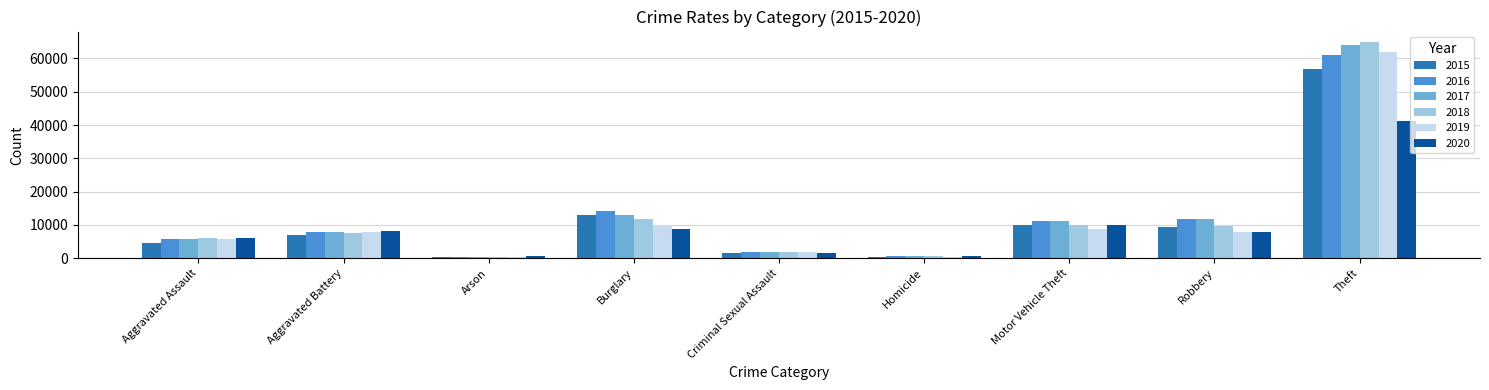

Which label corresponds to the largest value in the chart?

Theft